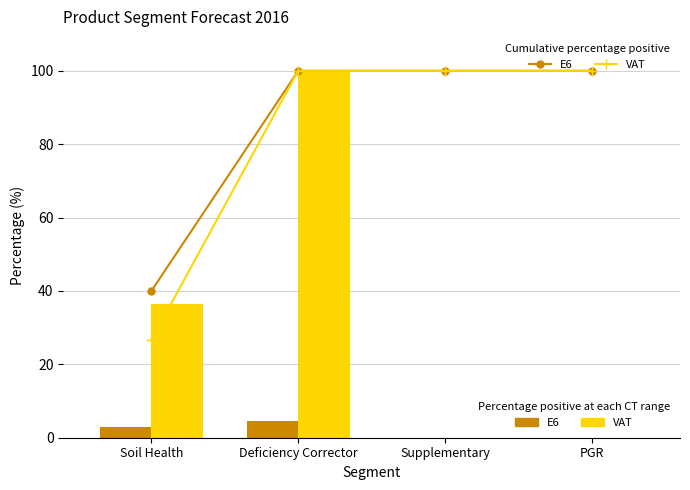

Reading right to left, list all the values displayed in this chart.

E6: PGR=0.0	Supplementary=0.0	Deficiency Corrector=4.5	Soil Health=3.0
VAT: PGR=0.0	Supplementary=0.0	Deficiency Corrector=100.0	Soil Health=36.4